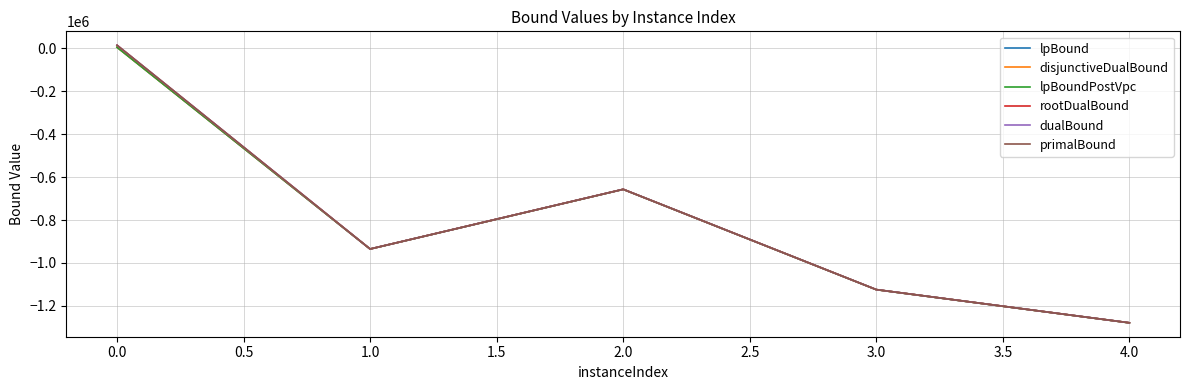

Does the chart display data point markers on the line(s)?

No